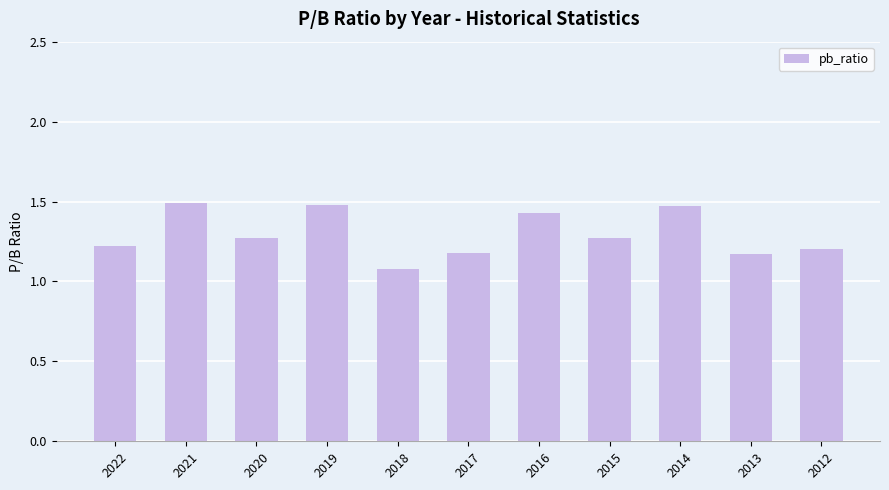

At which label is the value closest to 1?

2018